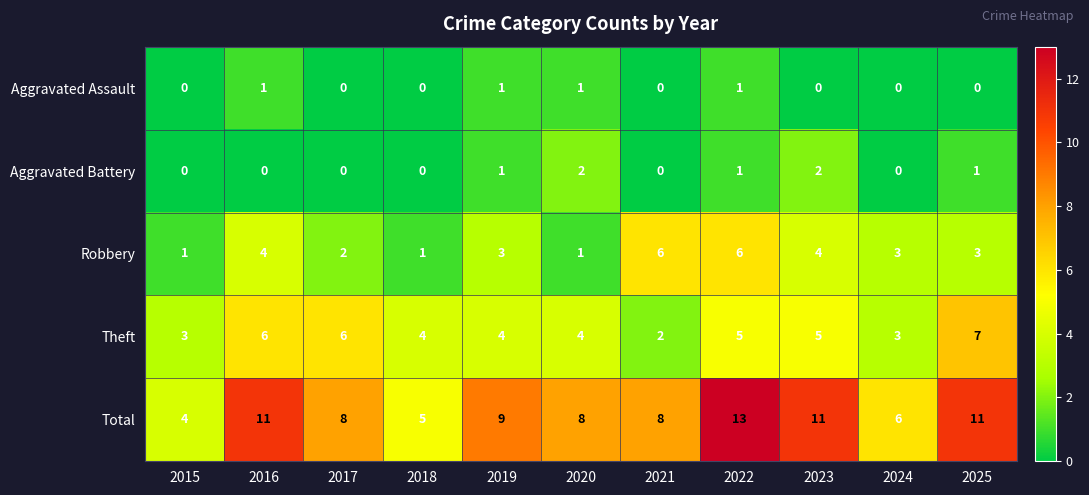

Which series changed the most between 2019 and 2021?

Robbery